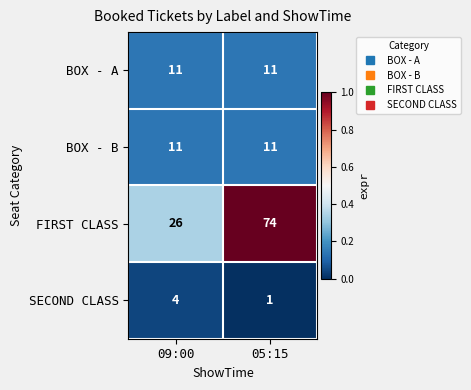

At which category is the sum across all series the highest?

05:15